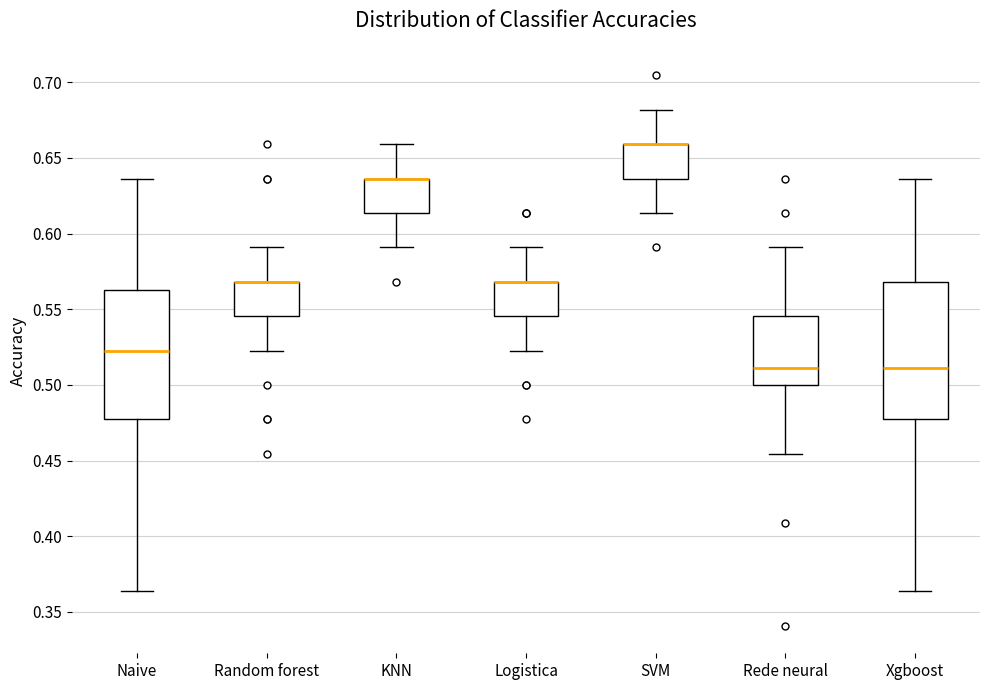

Reading left to right, transcribe this box plot: for each box, give where its median line is, the range the box spans, and where its two whiskers end, as read against the y-axis. The values are not printed on the chart, so give them approximately, as read against the axis.

Naive: median 0.525, box 0.475 to 0.565, whiskers 0.365 to 0.635
Random forest: median 0.570 (drawn on the box's upper edge), box 0.545 to 0.570, whiskers 0.525 to 0.590
KNN: median 0.635 (drawn on the box's upper edge), box 0.615 to 0.635, whiskers 0.590 to 0.660
Logistica: median 0.570 (drawn on the box's upper edge), box 0.545 to 0.570, whiskers 0.525 to 0.590
SVM: median 0.660 (drawn on the box's upper edge), box 0.635 to 0.660, whiskers 0.615 to 0.680
Rede neural: median 0.510, box 0.500 to 0.545, whiskers 0.455 to 0.590
Xgboost: median 0.510, box 0.475 to 0.570, whiskers 0.365 to 0.635